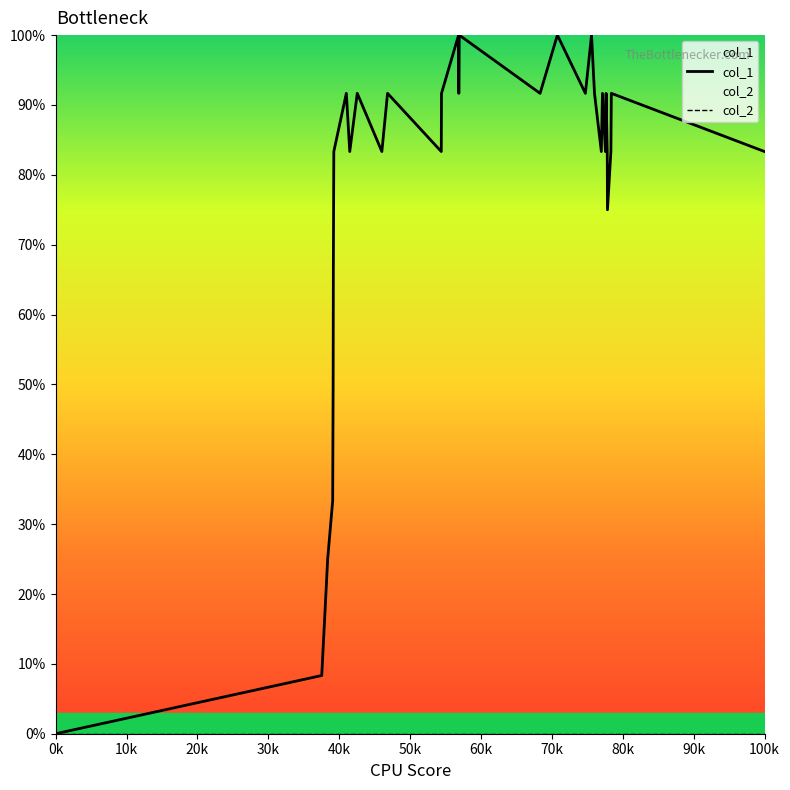

True or false: col_1 has more than 0 points higher than both neighbors.

True